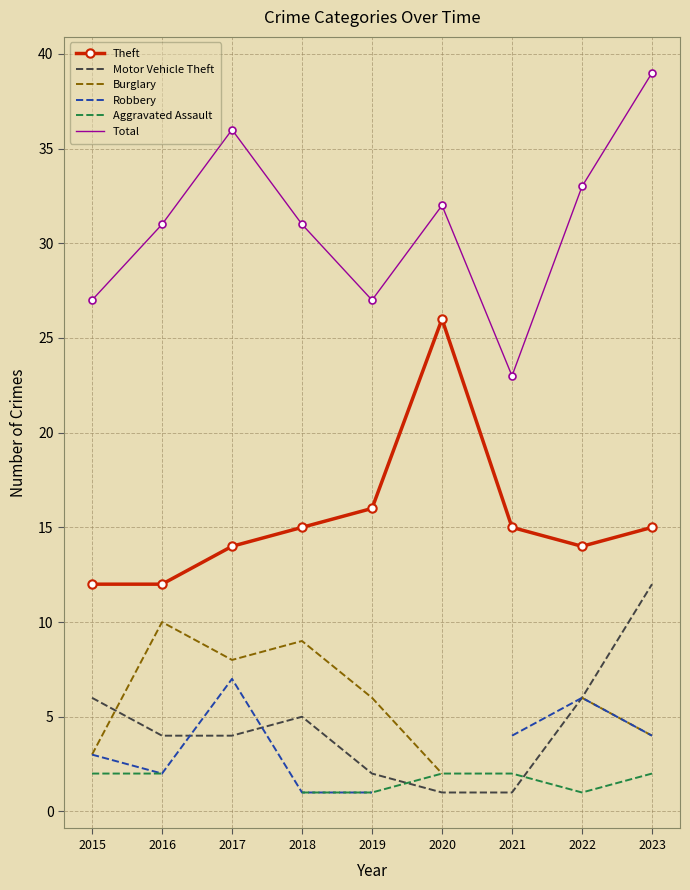

True or false: Robbery and Aggravated Assault cross at least once.

False